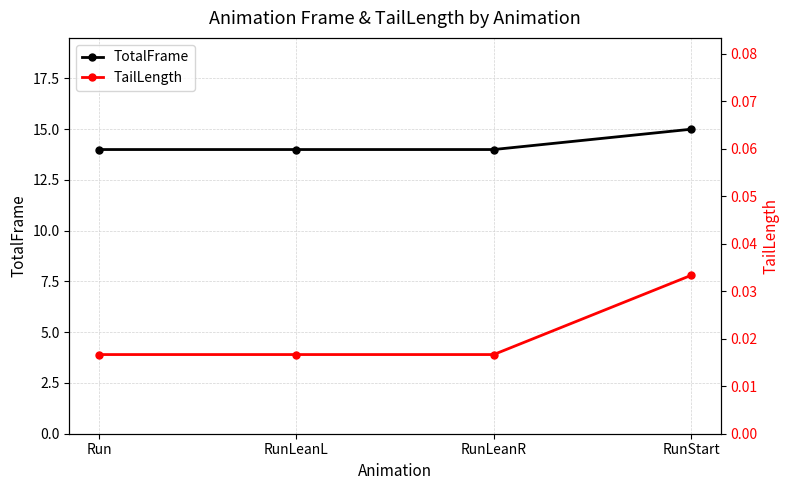

What is the label of the 4th point from the right?

Run